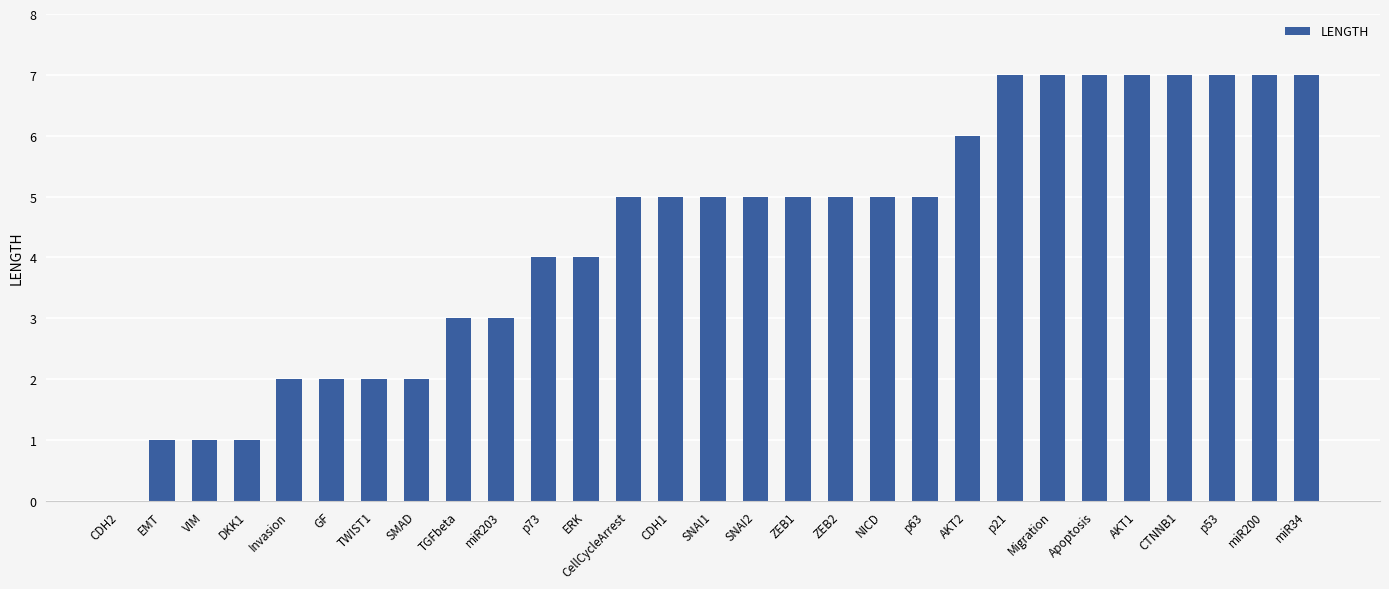

Reading left to right, what are all the values shown in this chart?

0	1	1	1	2	2	2	2	3	3	4	4	5	5	5	5	5	5	5	5	6	7	7	7	7	7	7	7	7